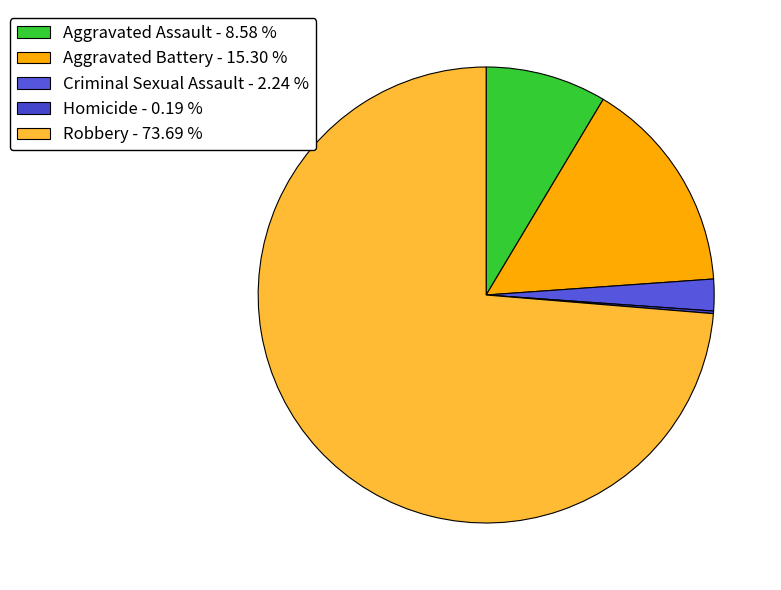

How many slices are in this pie chart?

5